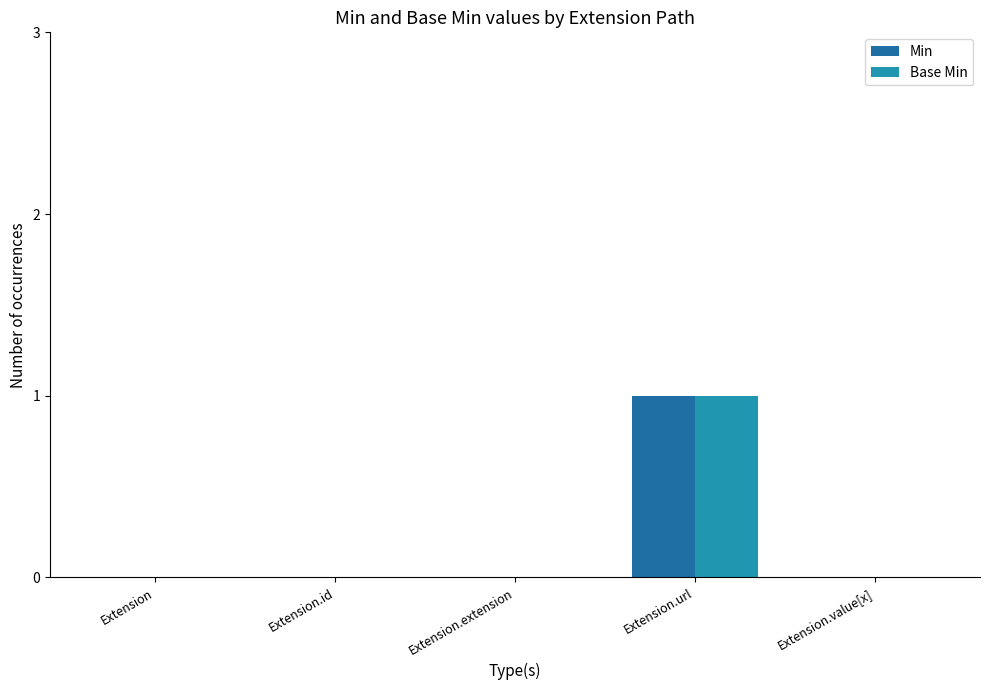

The value of Min at Extension.value[x] is -1. True or false?

False